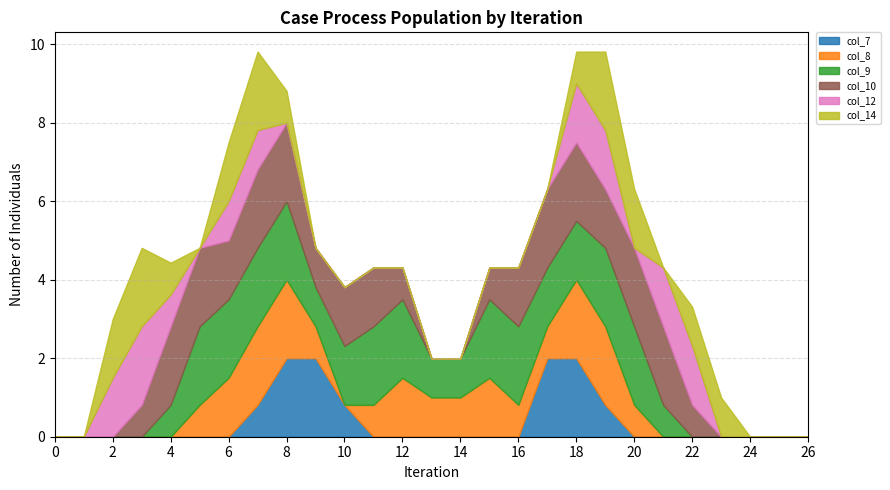

Is the value of col_12 at 26 greater than the value of col_7 at 24?

No